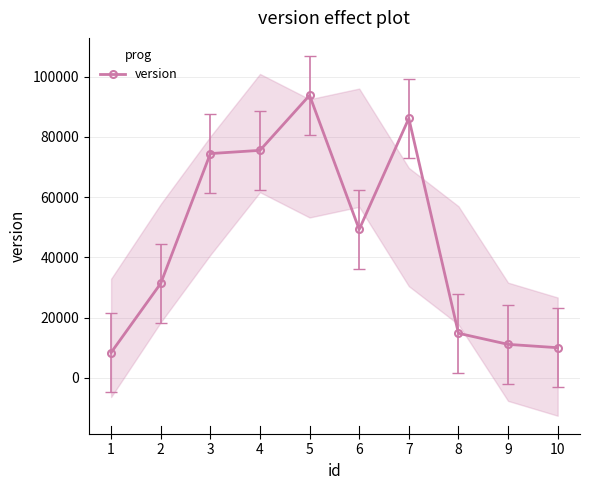

What is the change in value from 3 to 7?

+11696